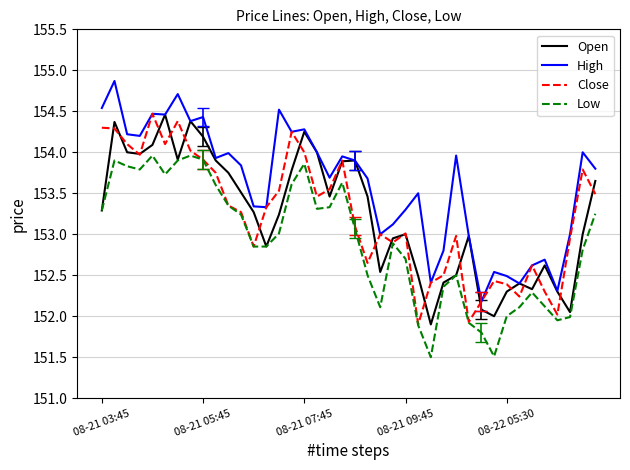

What is the highest value of the Open series?

154.5